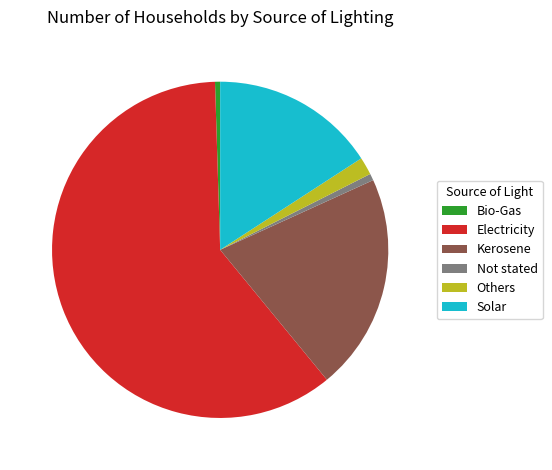

Is it true that Bio-Gas is 11% of the pie?

False